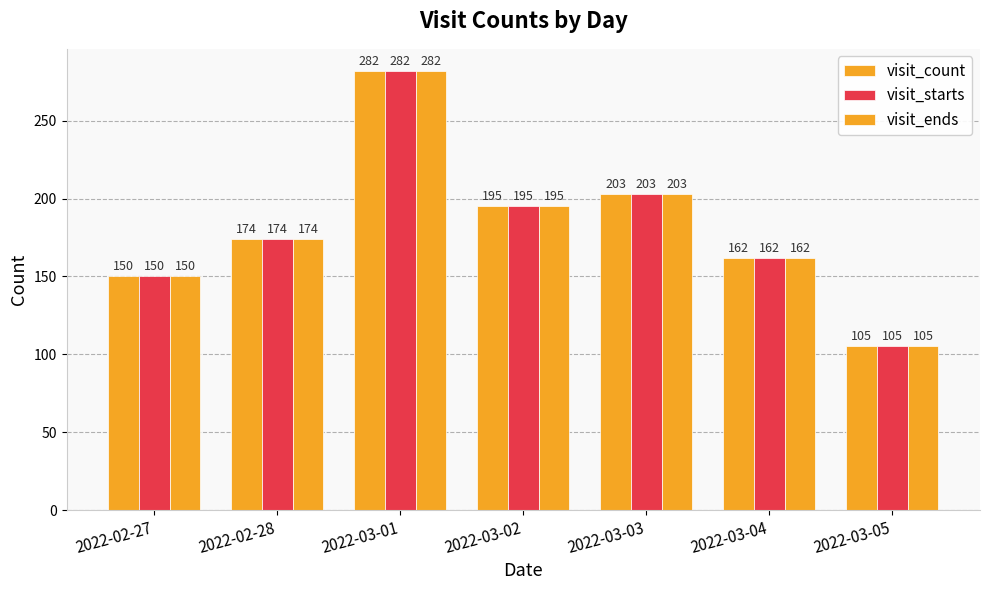

Which label corresponds to the smallest value in the chart?

2022-03-05